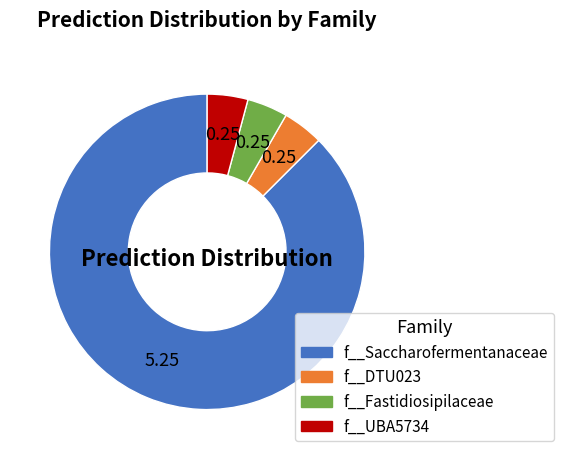

What is the ratio of the value at f__DTU023 to the value at f__Saccharofermentanaceae?

0.0